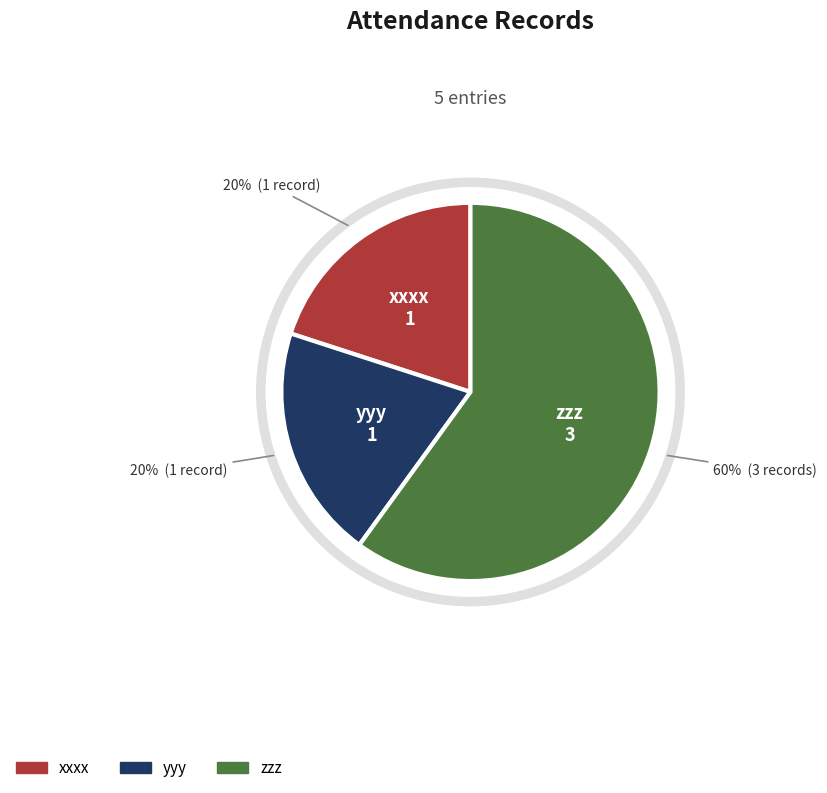

Which category accounts for the majority?

zzz